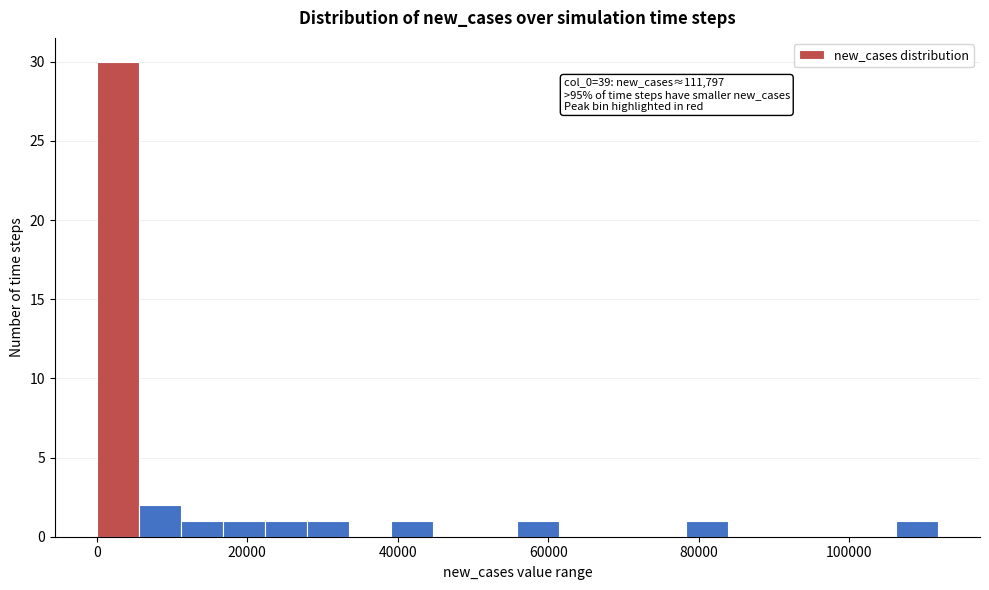

Around what value on the x-axis is the tallest bar? Give the approximate position of its centre, as read against the axis.

2000